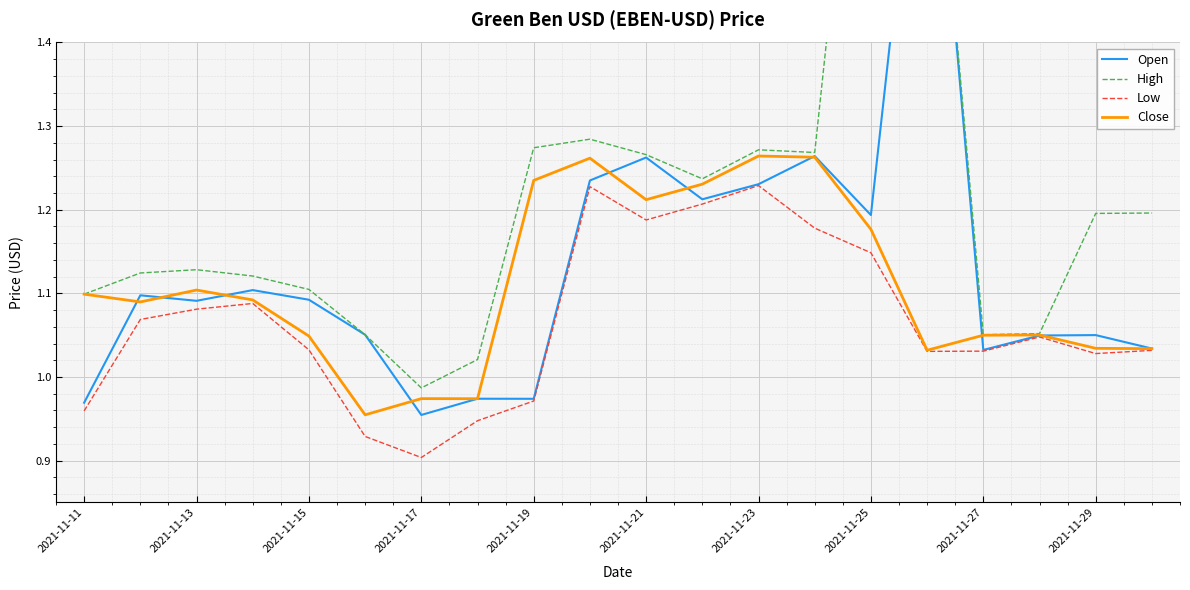

Where does the Close series first go above 1?

2021-11-11